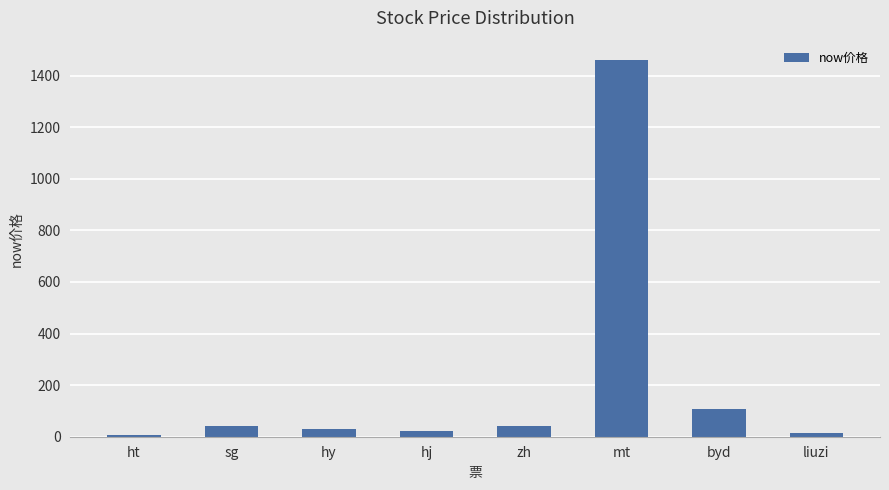

What is the change in value from ht to liuzi?

+7.9